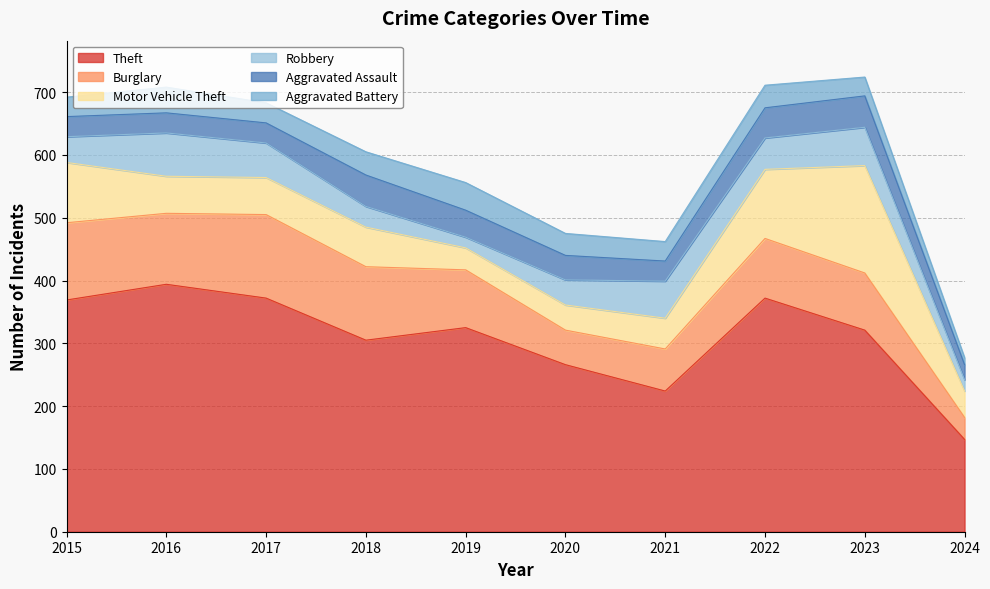

Reading right to left, extract all data points from this chart.

Theft: 147	321	372	224	266	325	305	372	394	369
Burglary: 35	91	95	67	55	92	117	133	113	123
Motor Vehicle Theft: 42	171	110	49	40	35	63	59	59	96
Robbery: 18	61	50	59	40	17	33	55	69	41
Aggravated Assault: 24	50	48	32	39	43	50	32	32	32
Aggravated Battery: 11	30	36	31	35	44	37	32	41	31